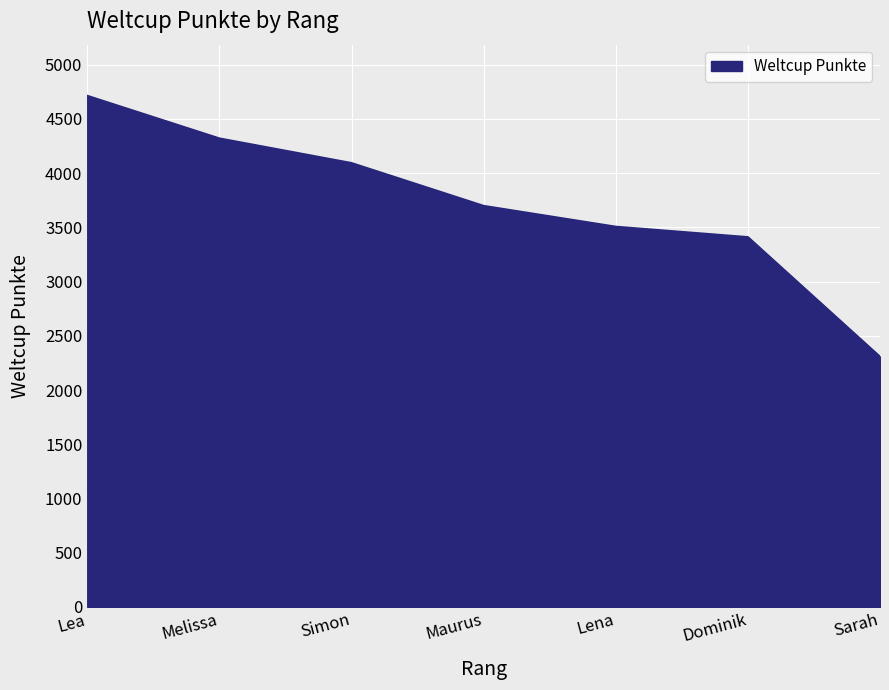

Reading left to right, extract all data points from this chart.

4713	4320	4093	3698	3506	3410	2307